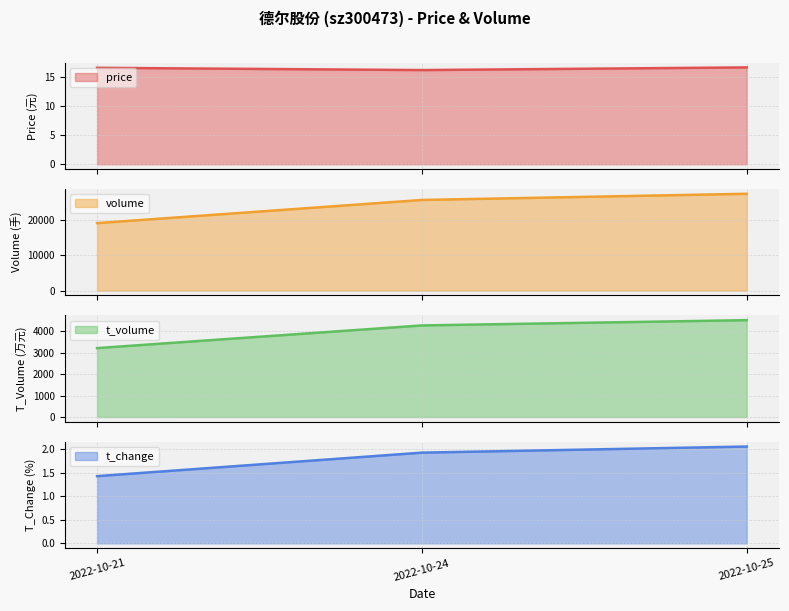

Which has a higher value, 2022-10-25 or 2022-10-21?

2022-10-25